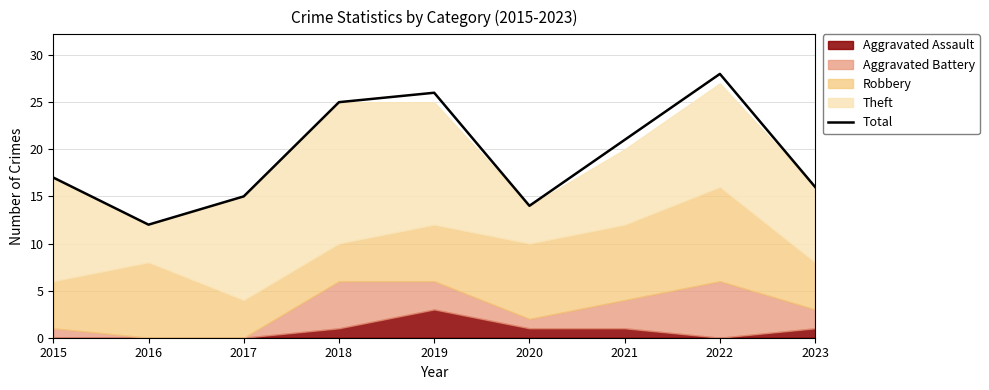

Approximately how many times larger is the value at 2018 compared to 2020?

1.8